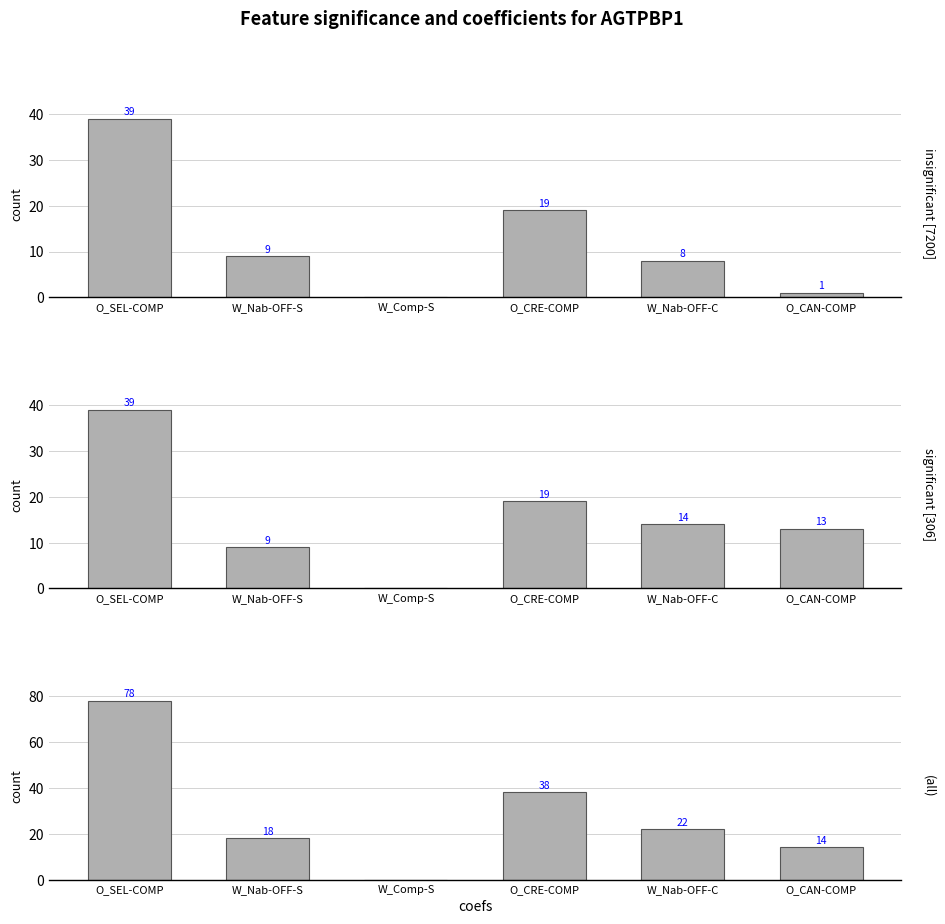

What is the sum of all insignificant [7200] values?

76